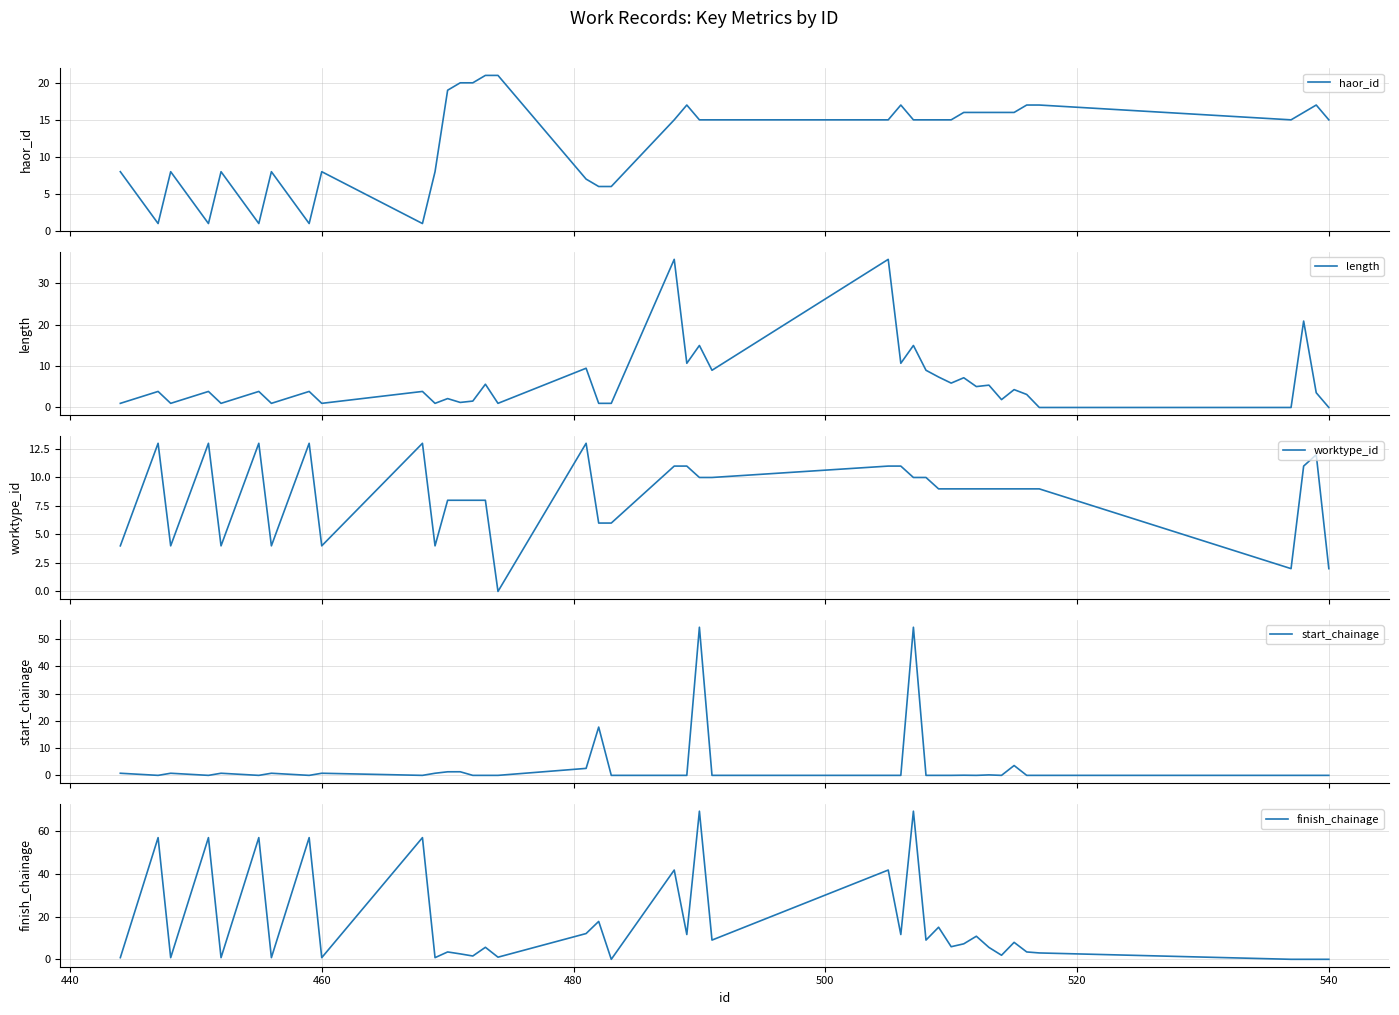

What is the sum of all length values?

254.2